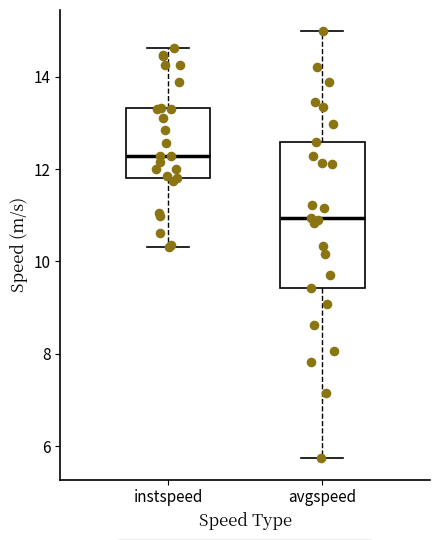

Reading left to right, transcribe this box plot: for each box, give where its median line is, the range the box spans, and where its two whiskers end, as read against the y-axis. The values are not printed on the chart, so give them approximately, as read against the axis.

instspeed: median 12.2, box 11.8 to 13.4, whiskers 10.4 to 14.6
avgspeed: median 11.0, box 9.4 to 12.6, whiskers 5.8 to 15.0